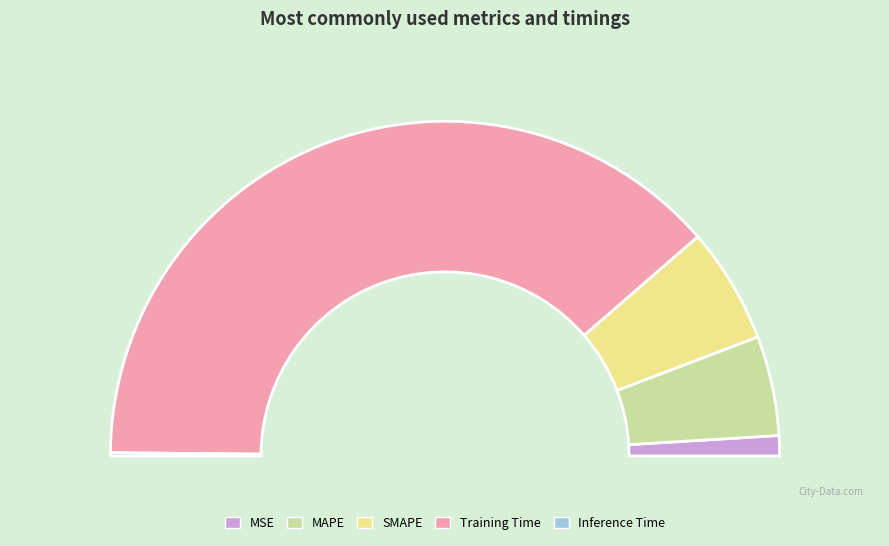

What percentage is the MSE slice, to the nearest percent?

2%